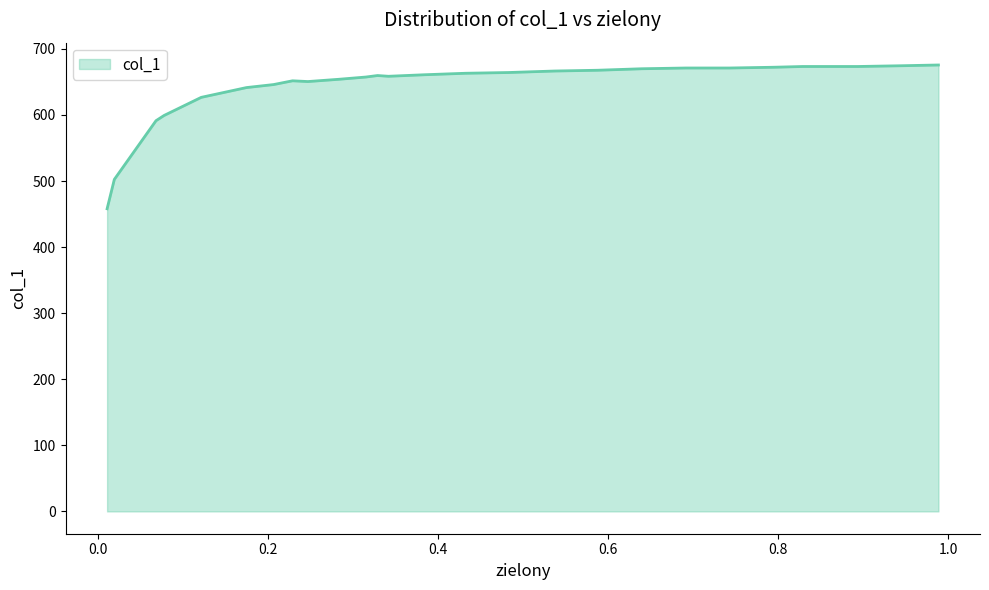

What is the smallest value displayed?

458.0